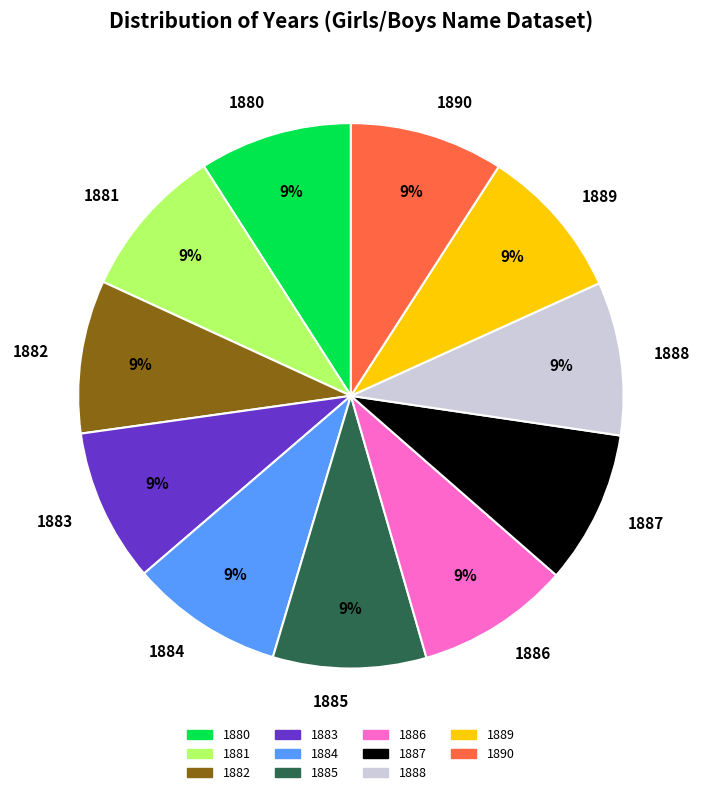

Count the number of slices in the pie.

11